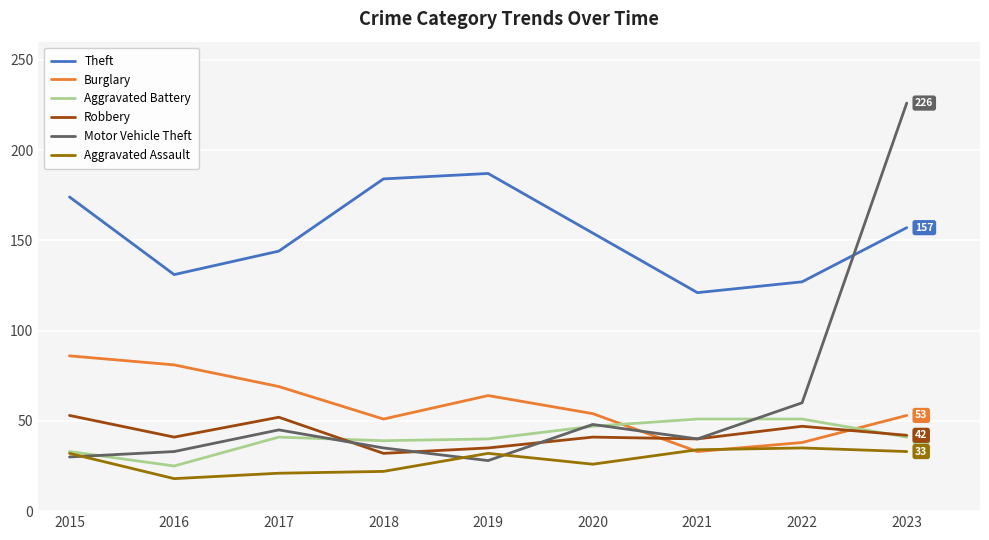

True or false: Burglary and Theft cross at least once.

False